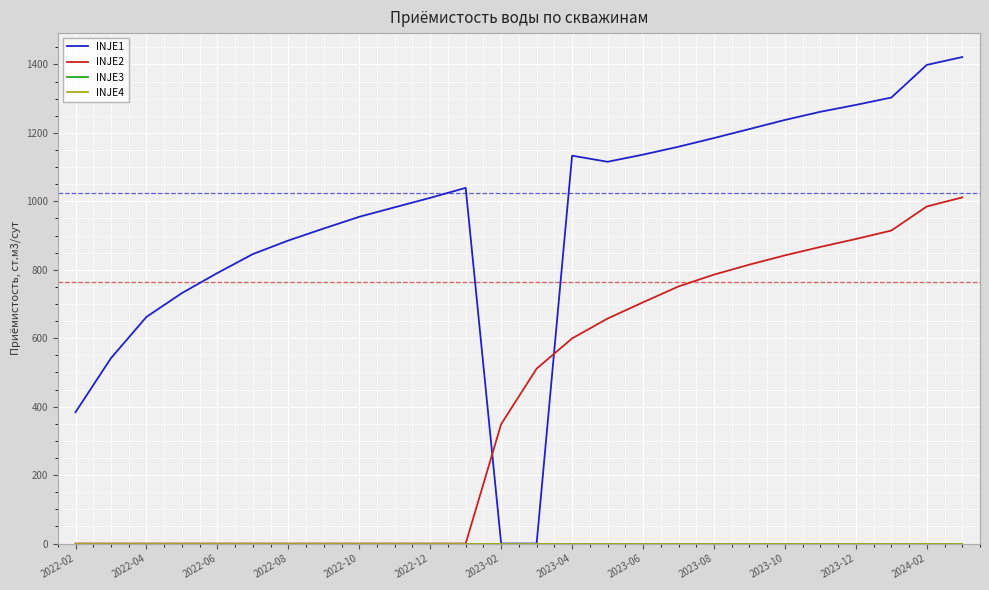

Which category has the lowest value in the INJE3 series?

2022-02